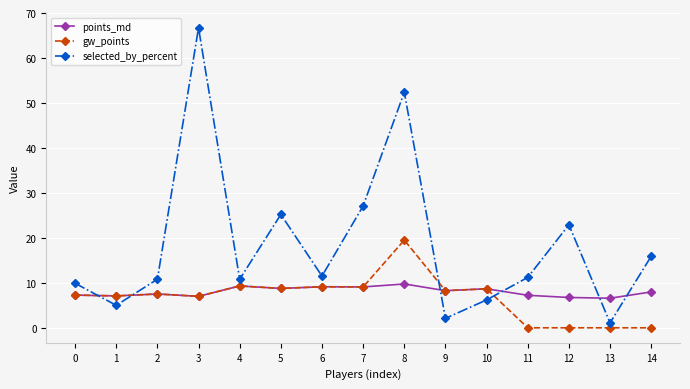

True or false: points_md and selected_by_percent intersect in this chart.

True